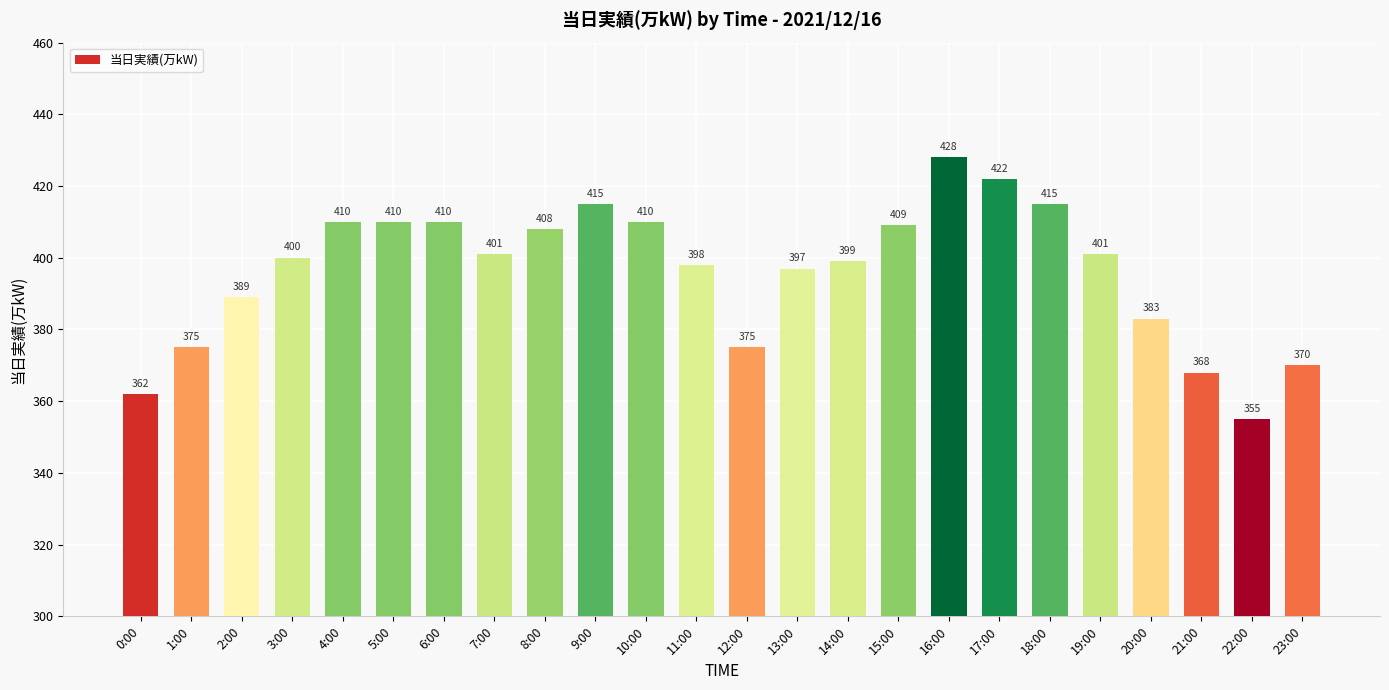

How many bars are there in total?

24